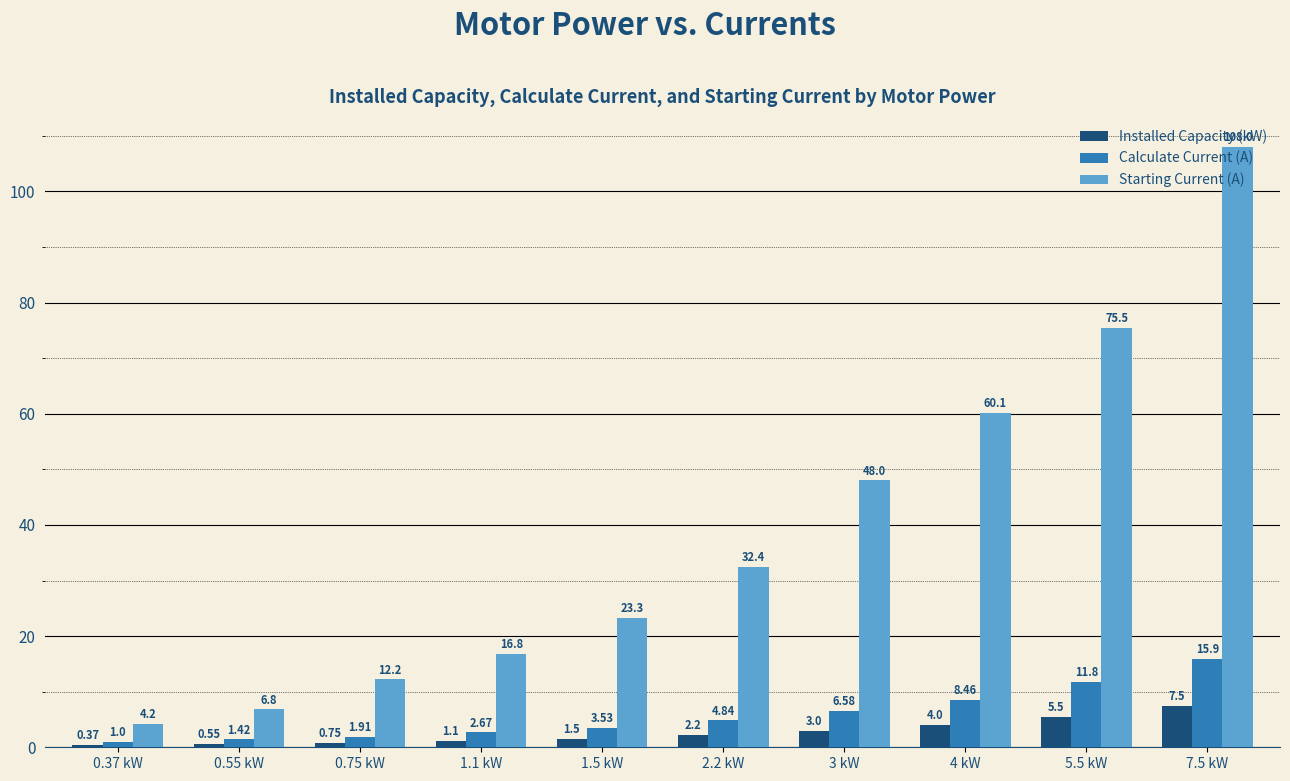

What is the sum of all Calculate Current (A) values?

58.1